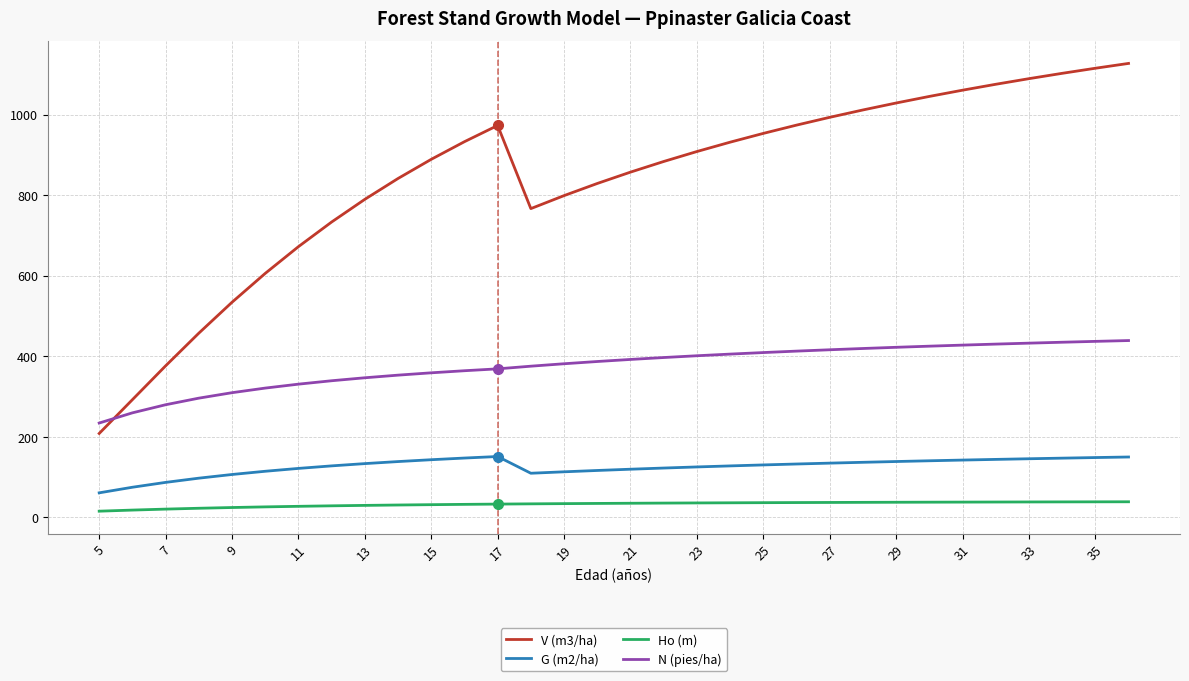

Which series has the largest total across all categories?

V (m3/ha)